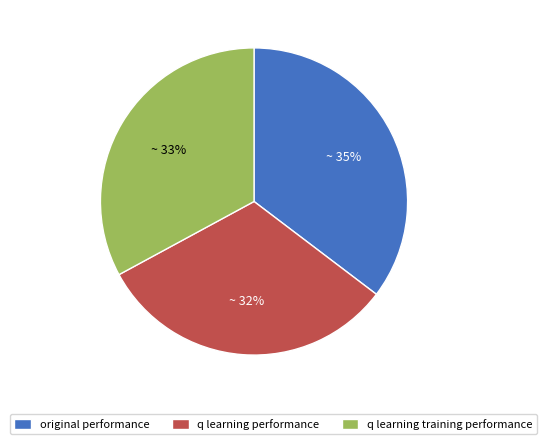

To the nearest percent, what is the average slice percentage?

33%